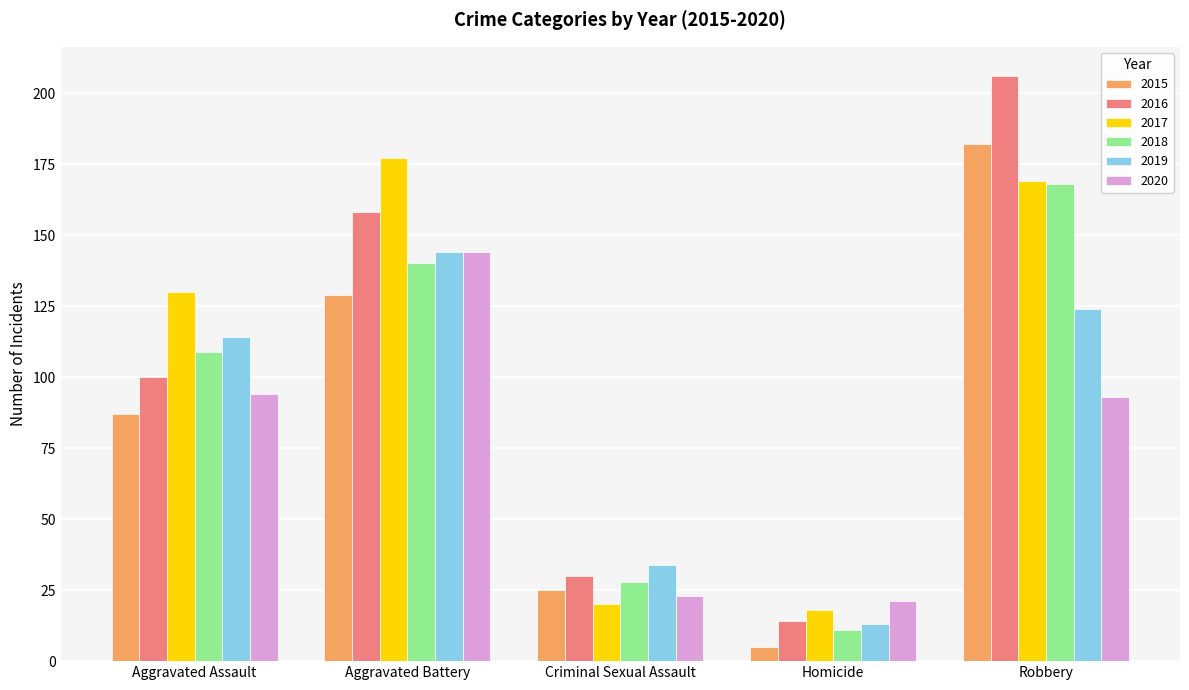

What are all the series names shown in the legend?

2015, 2016, 2017, 2018, 2019, 2020